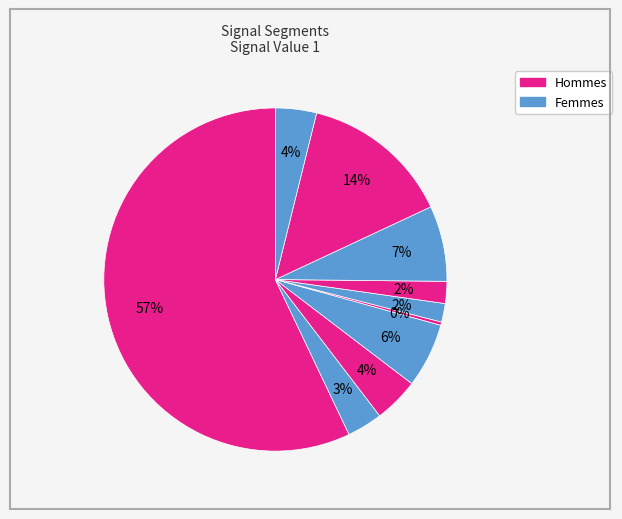

How many slices are in this pie chart?

10